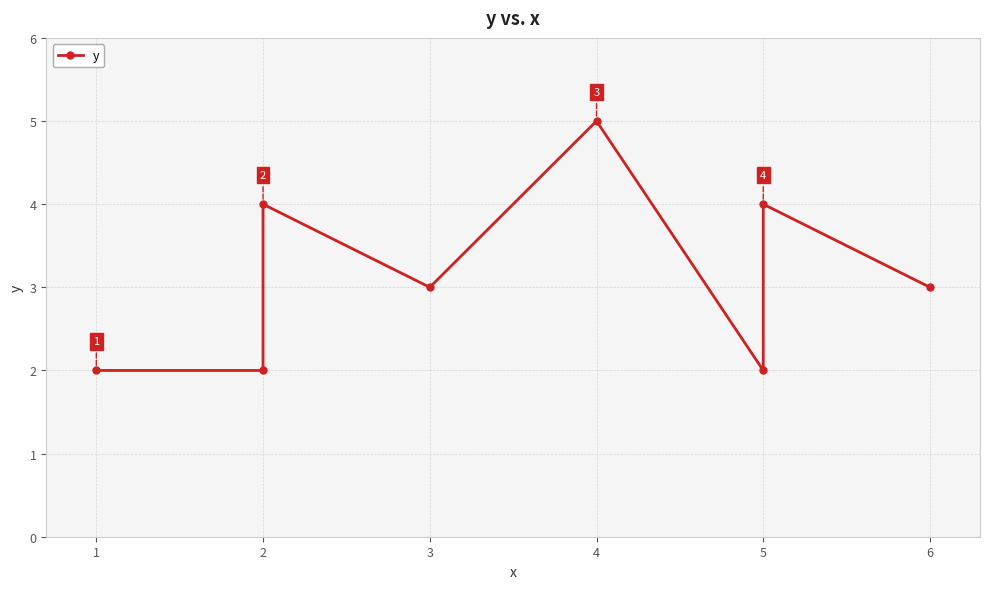

What is the sum of all values?

25